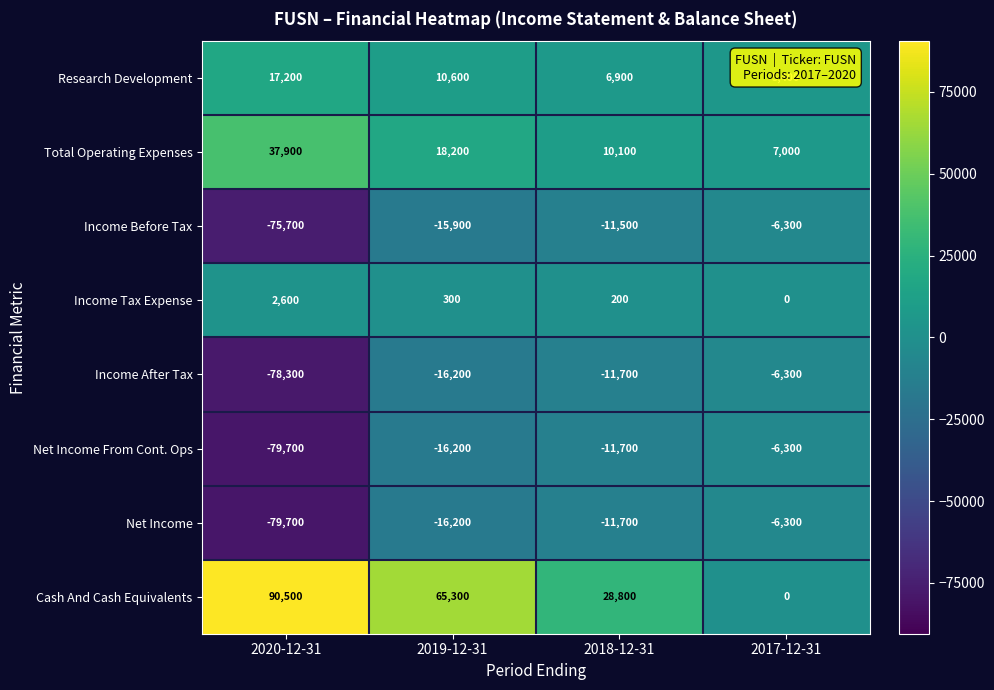

Which series has the largest range (max minus min)?

Cash And Cash Equivalents